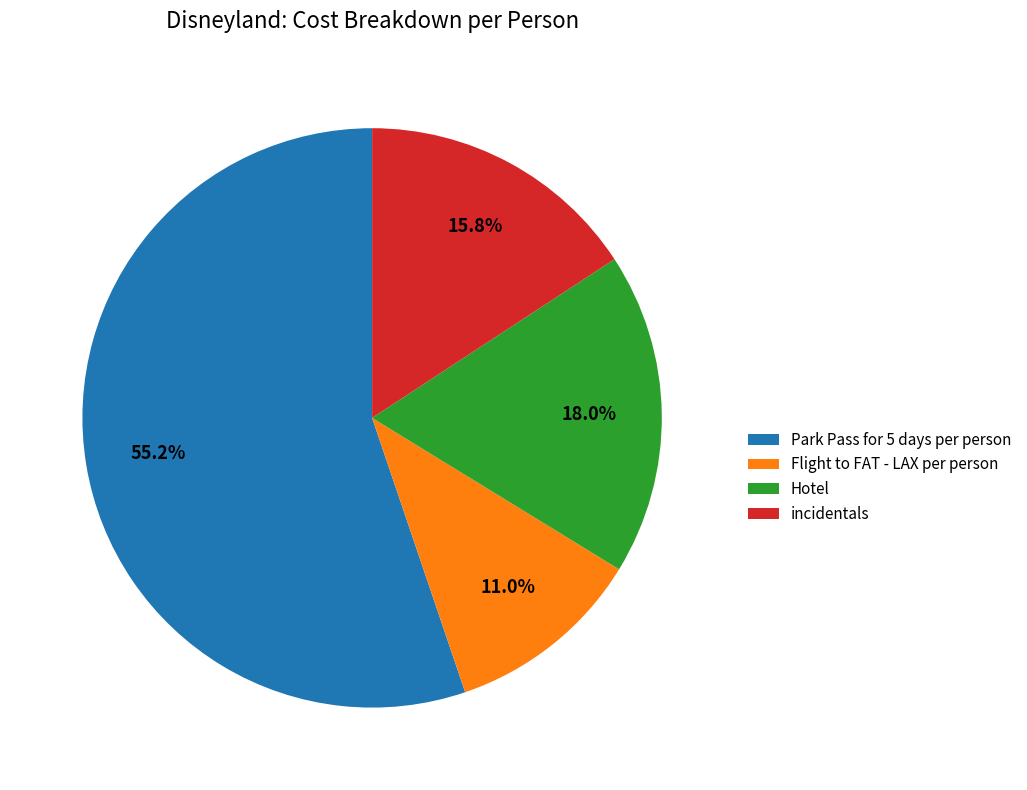

Which has a higher value, incidentals or Flight to FAT - LAX per person?

incidentals